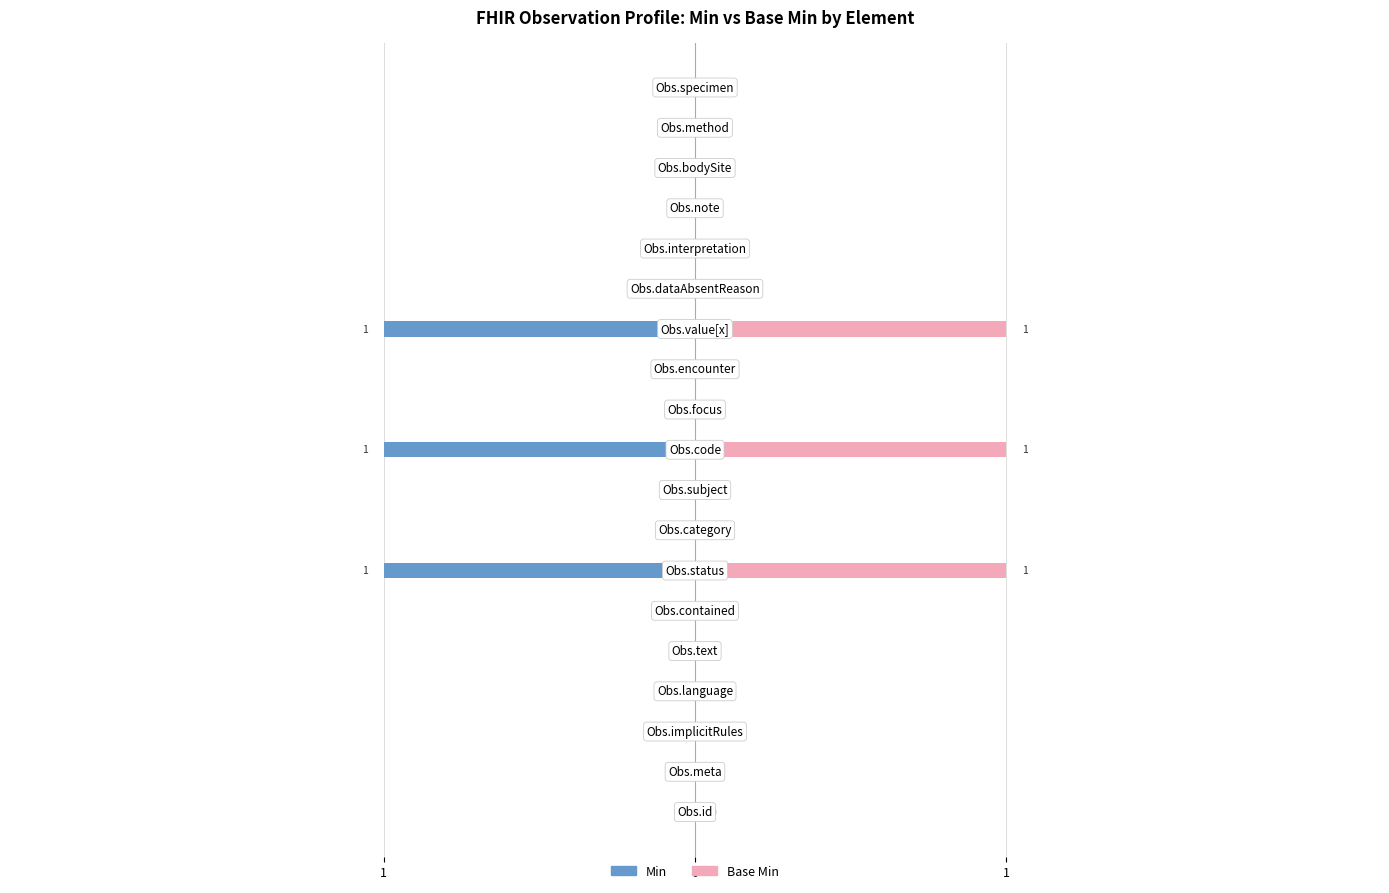

What is the sum of all Base Min values?

3